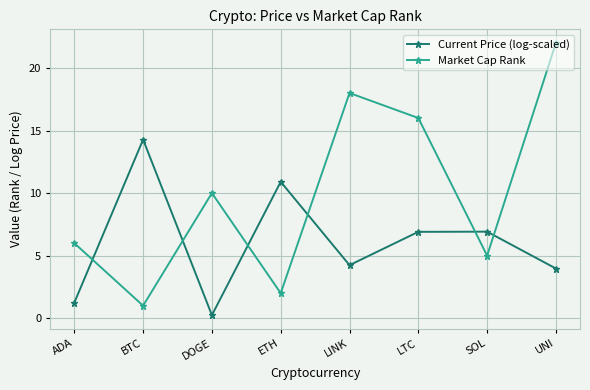

How many series are shown in this chart?

2